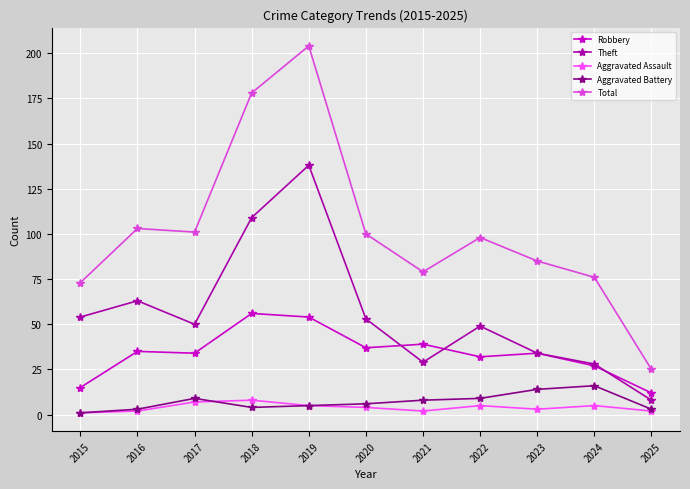

What is the difference between the maximum and minimum values in the Robbery series?

44